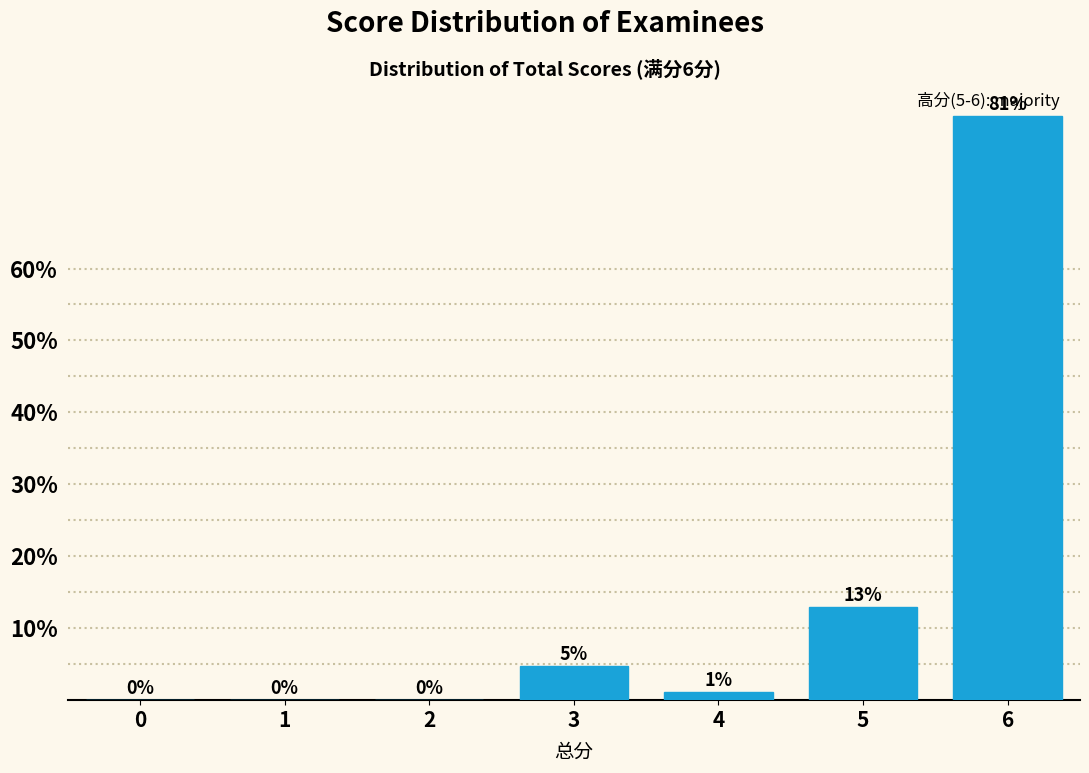

At which category does the chart reach its peak across all series?

6